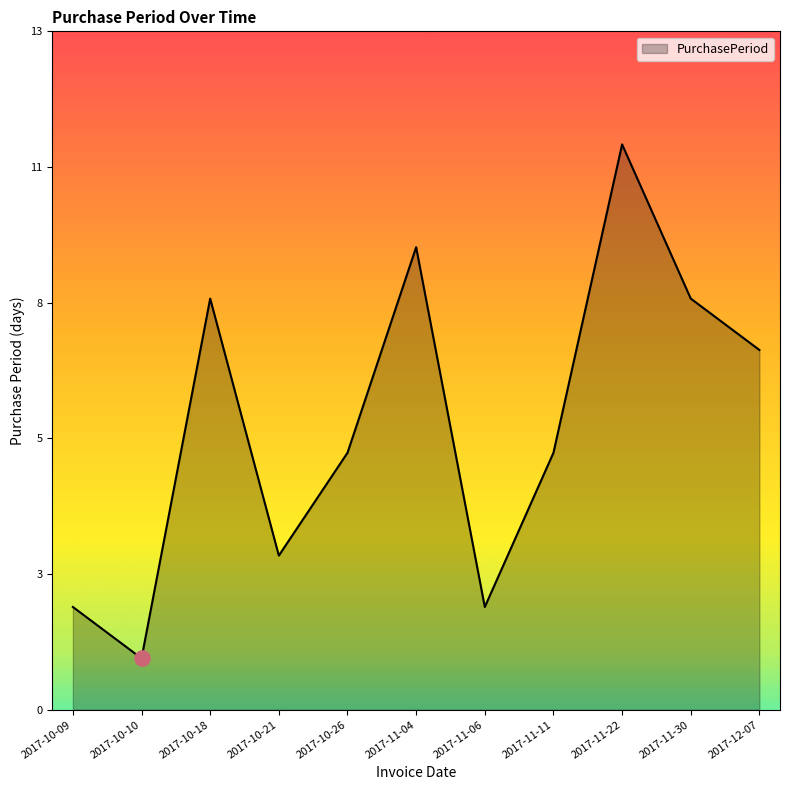

Approximately how many times larger is the value at 2017-10-21 compared to 2017-10-09?

1.5